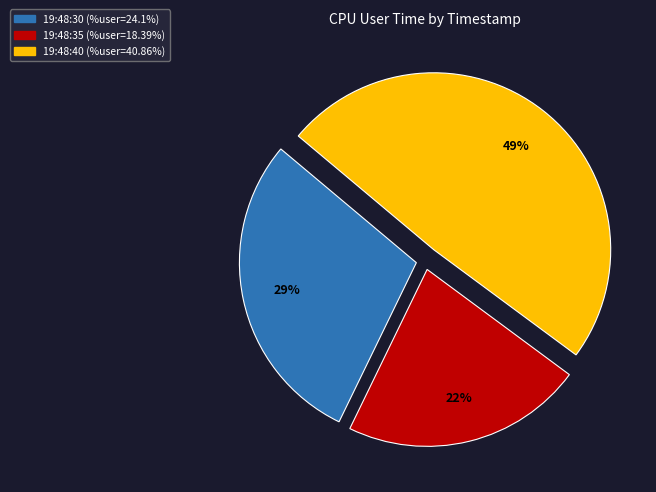

True or false: 19:48:35 accounts for 30% of the total.

False